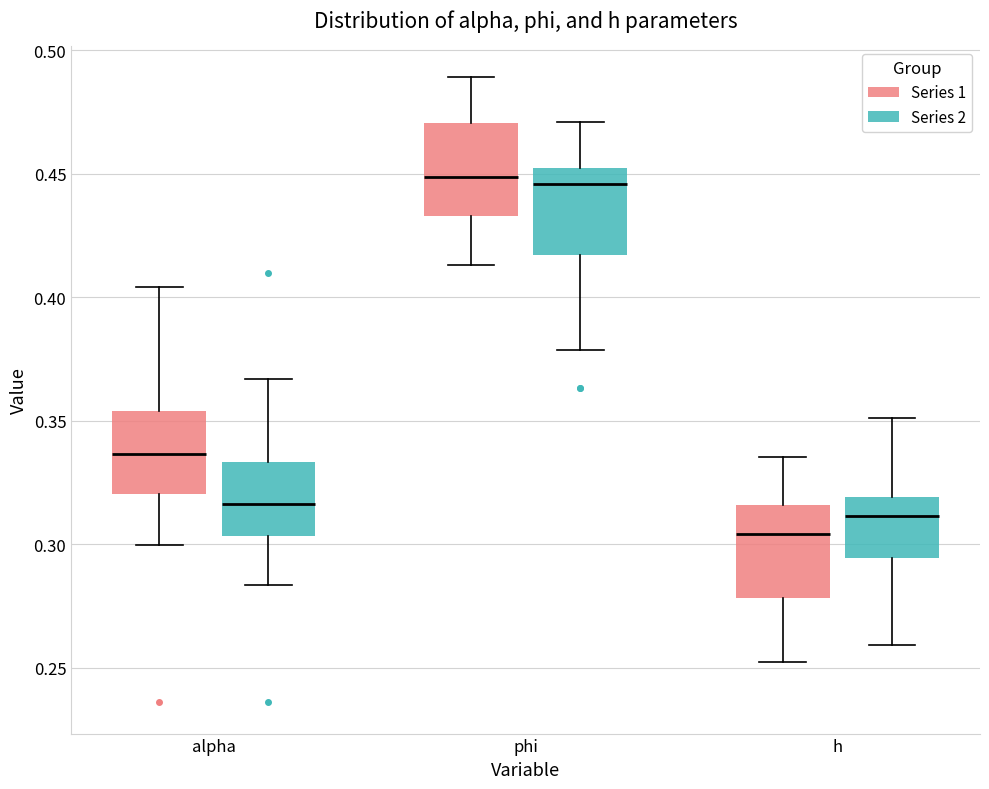

Reading left to right, read every box against the y-axis: the position of its median line, the range the box covers, and the ends of its whiskers. The values are not printed on the chart, so give them approximately, as read against the axis.

alpha (Series 1): median 0.335, box 0.320 to 0.355, whiskers 0.300 to 0.405
alpha (Series 2): median 0.315, box 0.305 to 0.335, whiskers 0.285 to 0.365
phi (Series 1): median 0.450, box 0.435 to 0.470, whiskers 0.415 to 0.490
phi (Series 2): median 0.445, box 0.415 to 0.450, whiskers 0.380 to 0.470
h (Series 1): median 0.305, box 0.280 to 0.315, whiskers 0.250 to 0.335
h (Series 2): median 0.310, box 0.295 to 0.320, whiskers 0.260 to 0.350